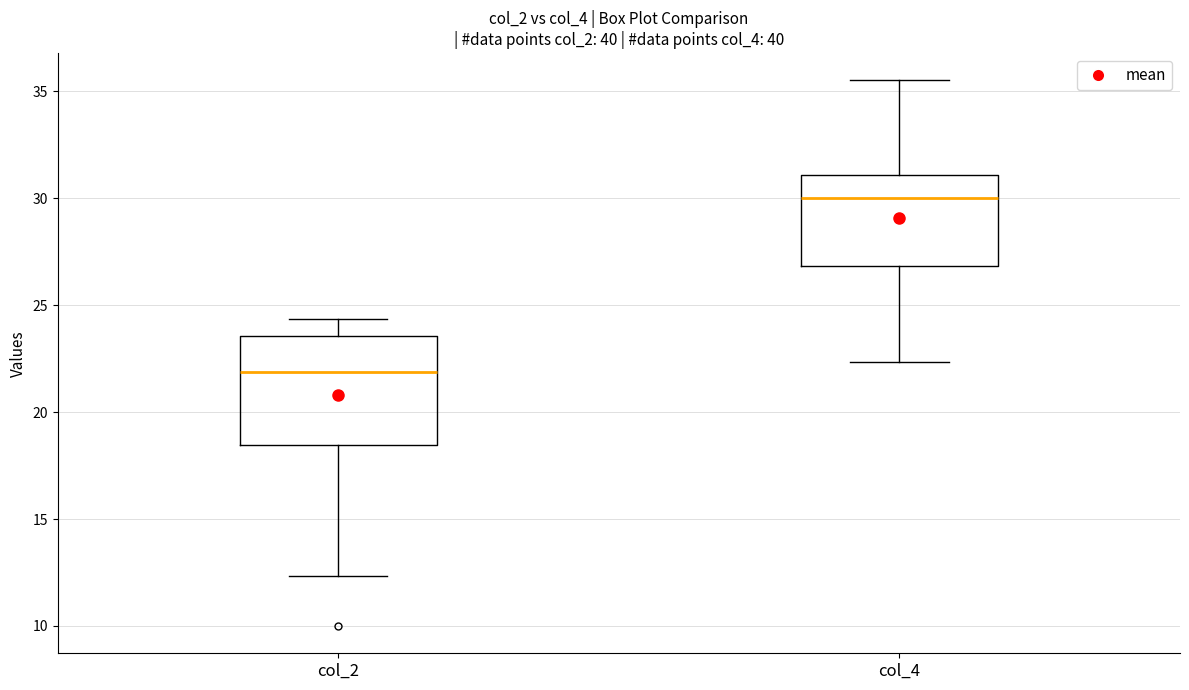

Reading left to right, transcribe this box plot: for each box, give where its median line is, the range the box spans, and where its two whiskers end, as read against the y-axis. The values are not printed on the chart, so give them approximately, as read against the axis.

col_2: median 22.0, box 18.5 to 23.5, whiskers 12.5 to 24.5
col_4: median 30.0, box 27.0 to 31.0, whiskers 22.5 to 35.5